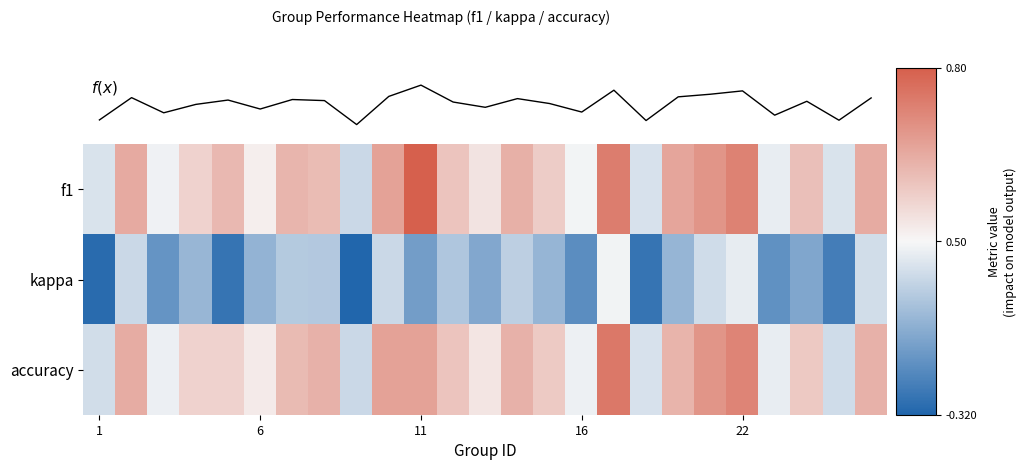

Rank the series by their maximum value, from highest to lowest.

f(x), f1, accuracy, kappa